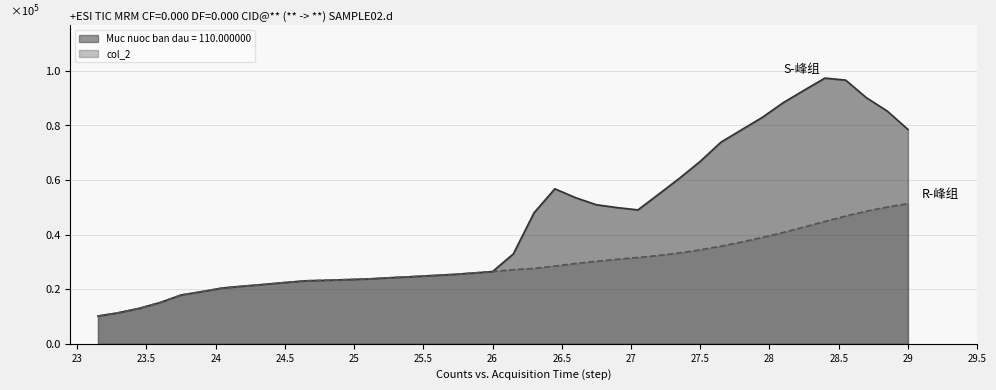

Which series has the largest total across all categories?

Muc nuoc ban dau = 110.000000